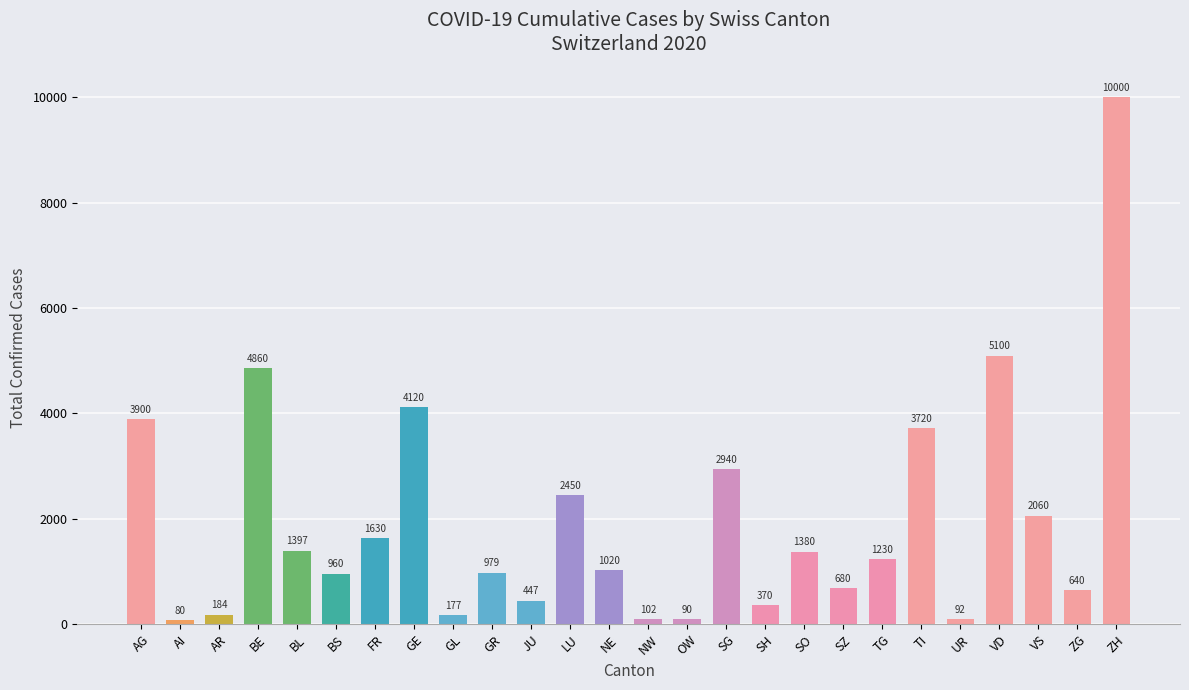

Which has a higher value, AR or JU?

JU